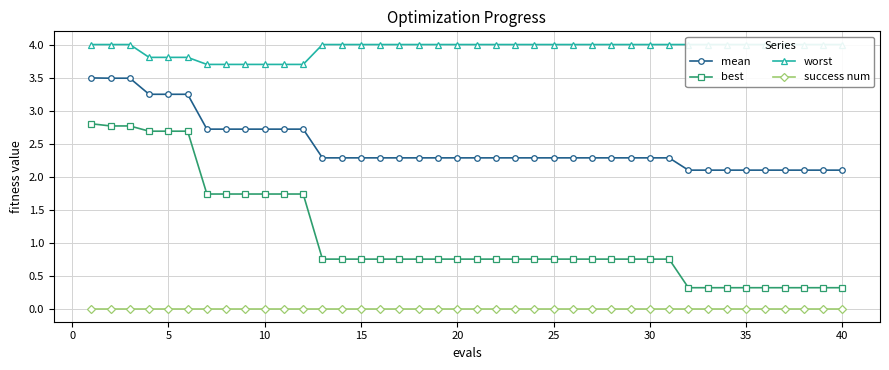

How many lines are shown in the chart?

4